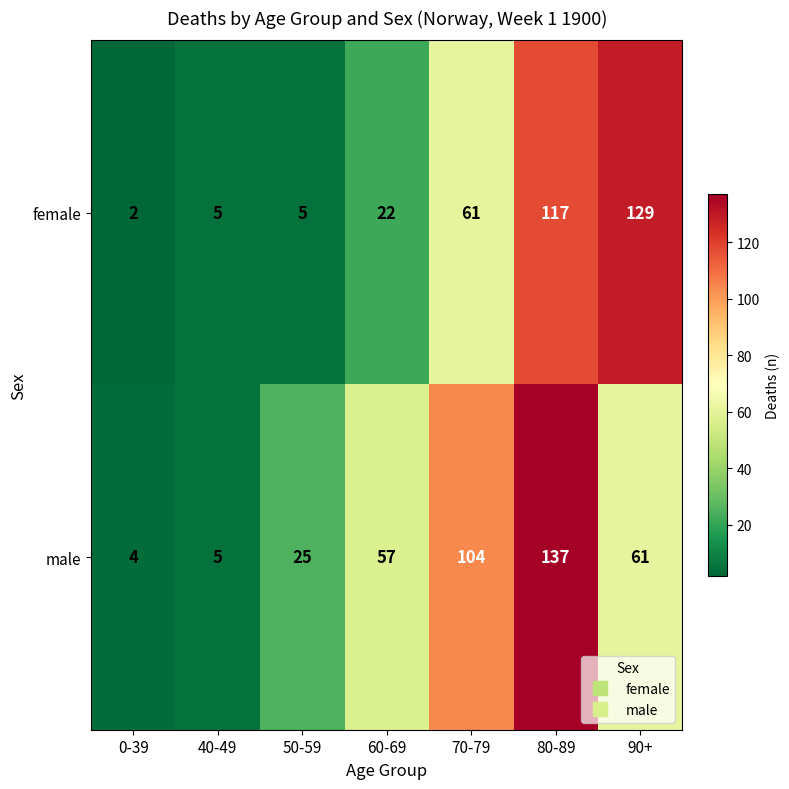

Reading right to left, what are all the values shown in this chart?

female: 129	117	61	22	5	5	2
male: 61	137	104	57	25	5	4